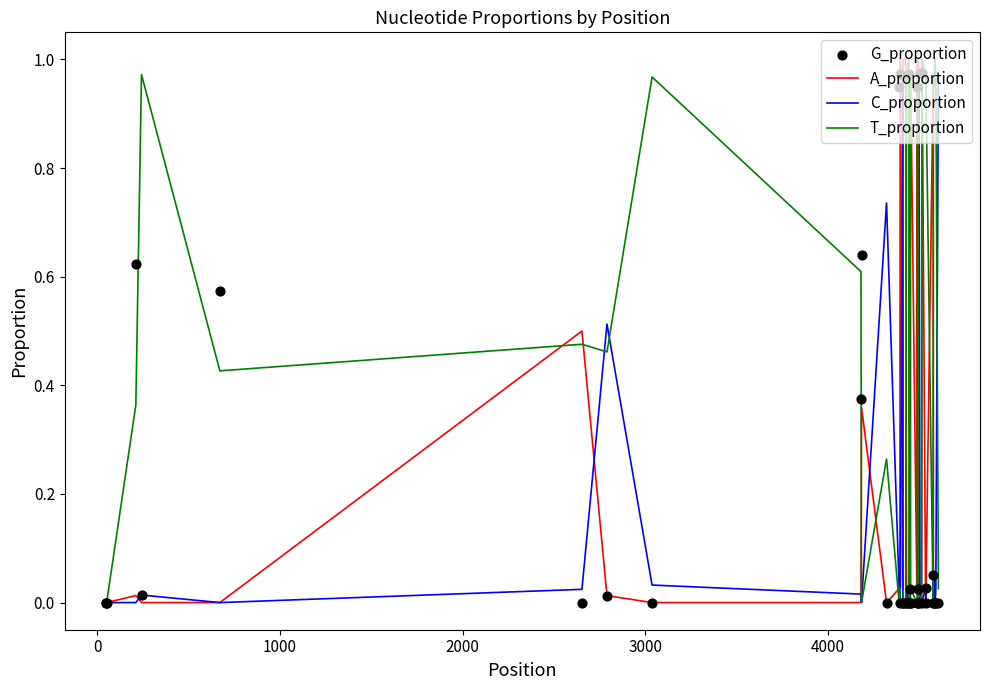

Which series has the largest total across all categories?

T_proportion